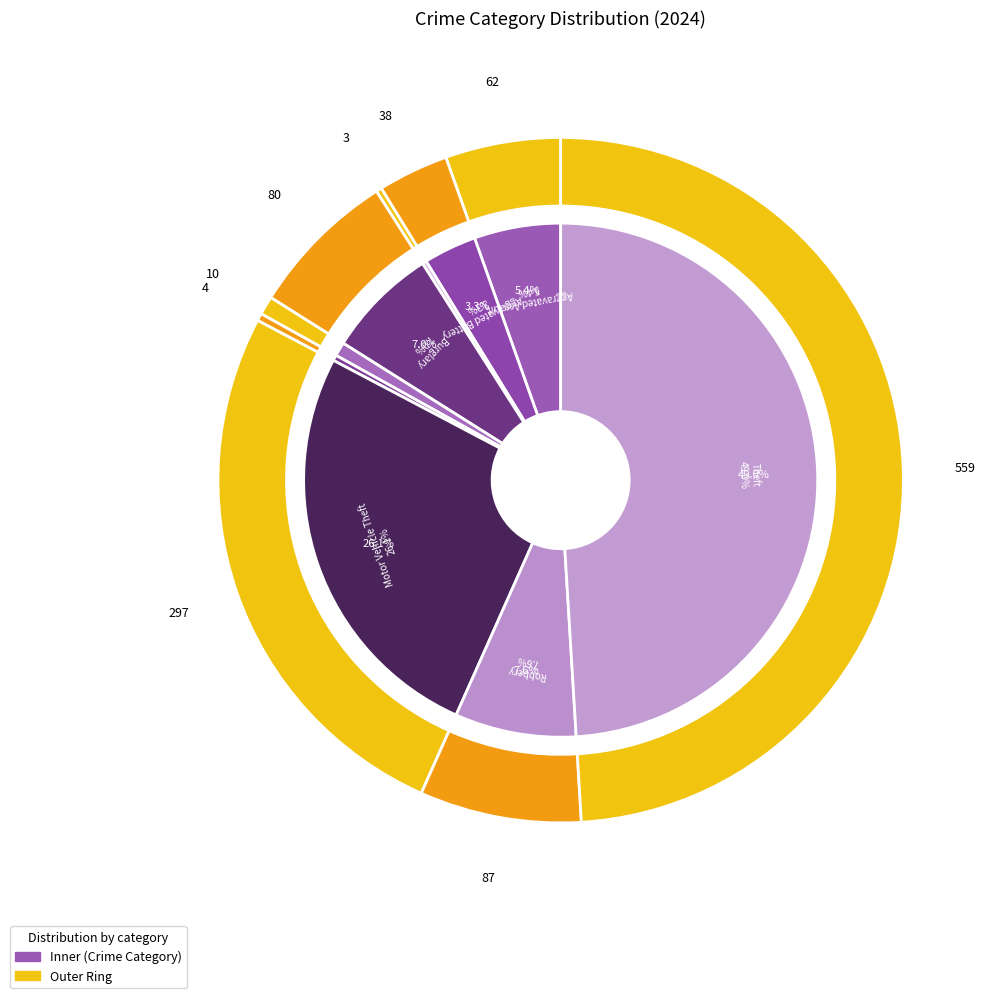

Does any single category account for the majority?

No